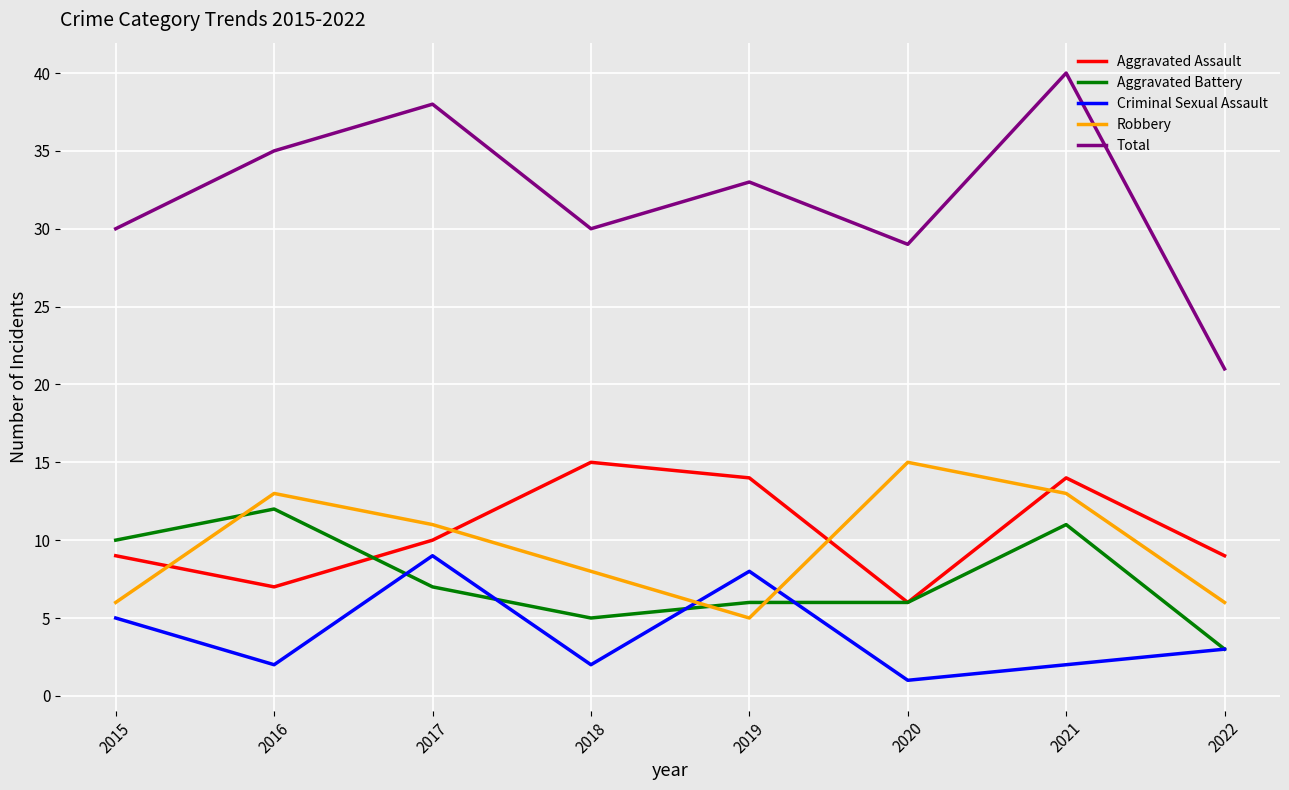

What is the average value of the Total series?

32